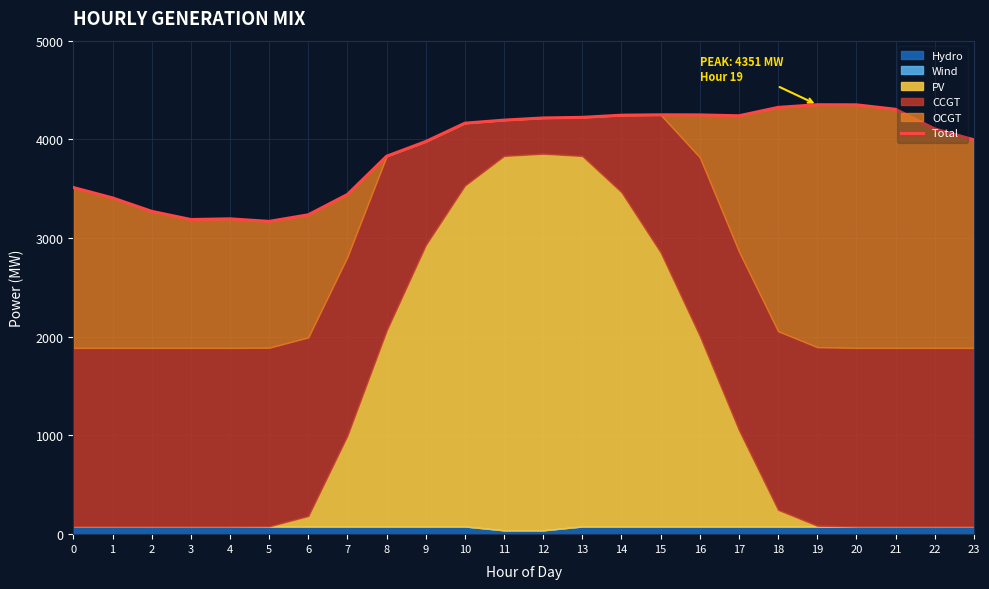

List the labels in order of value, largest first.

19, 20, 18, 21, 15, 16, 14, 17, 13, 12, 11, 10, 22, 23, 9, 8, 0, 7, 1, 2, 6, 4, 3, 5